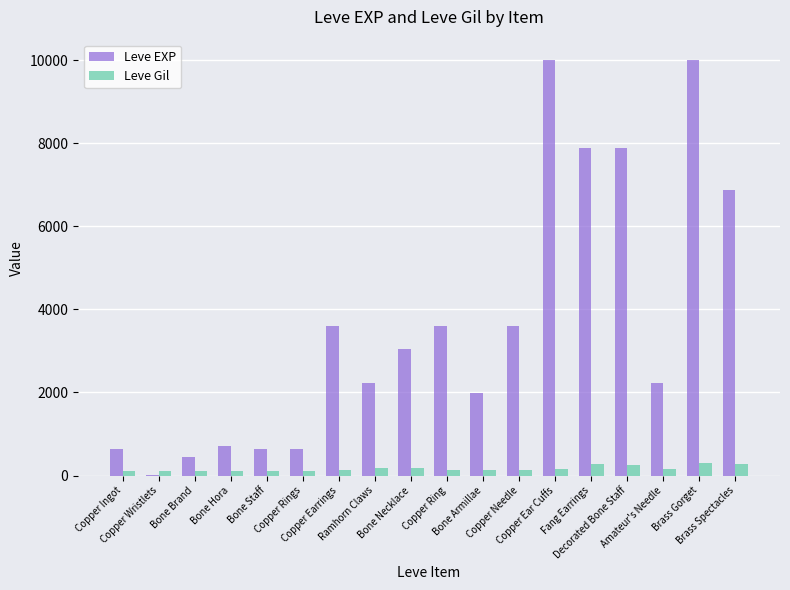

What is the total value across all series at Bone Hora?

832